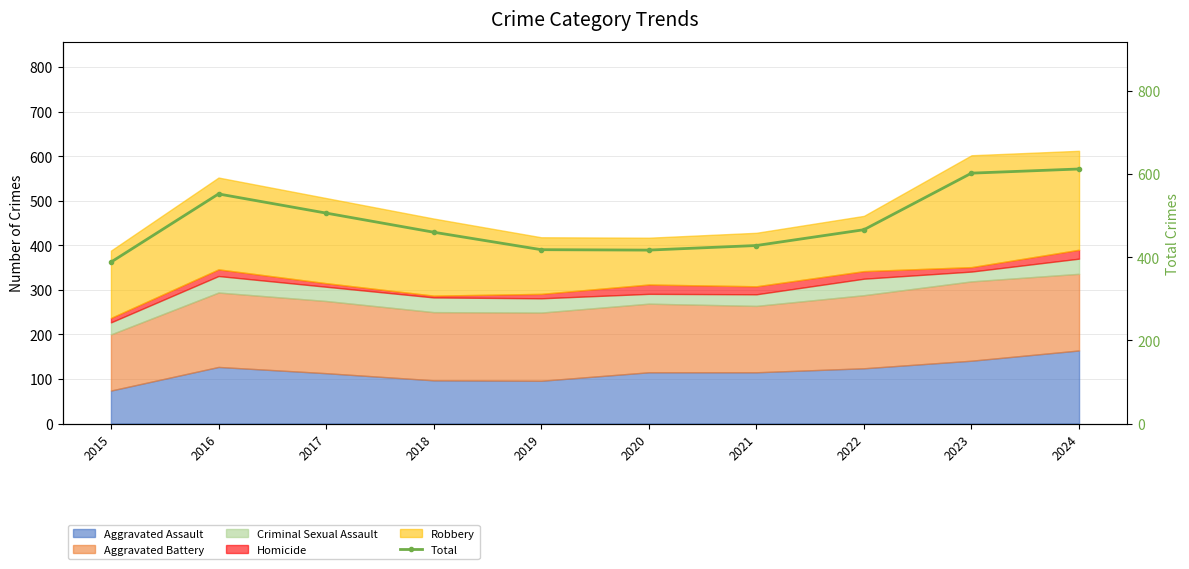

How many interior local valleys (lower than both neighbors) does the data have?

1